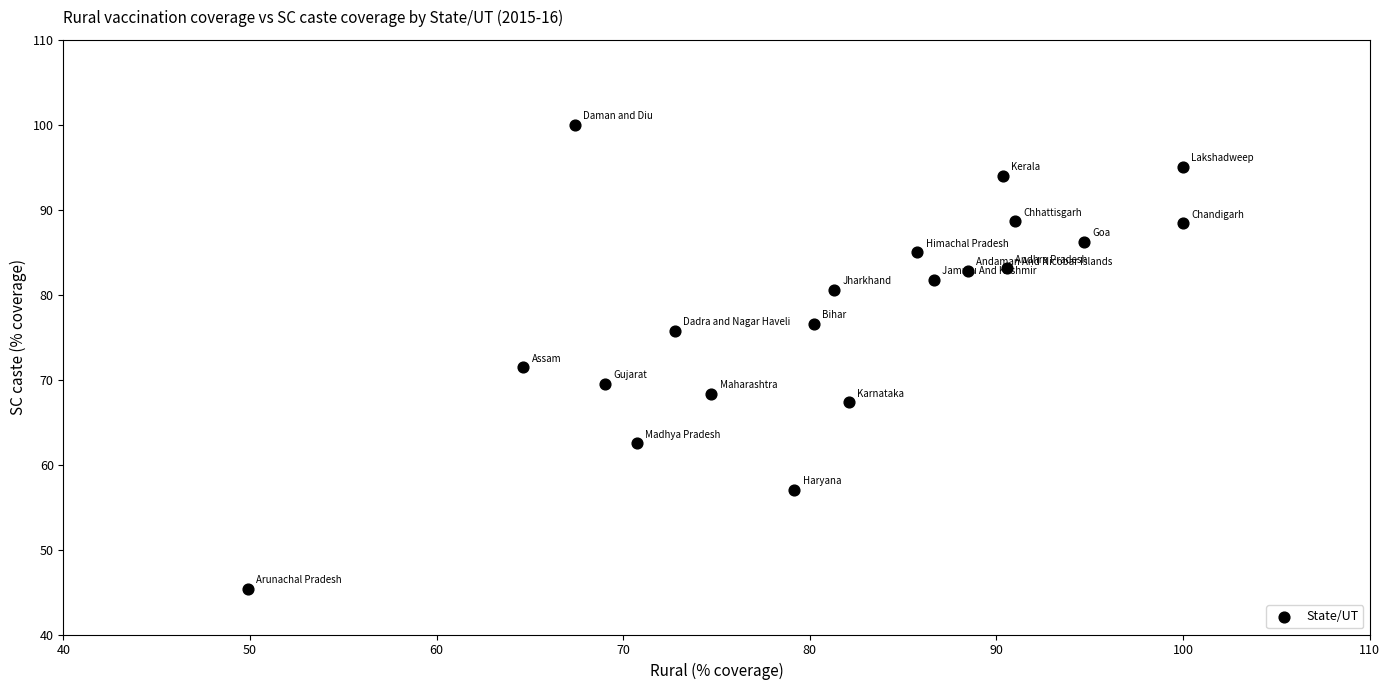

What is the range of Y values (max minus min)?

54.6